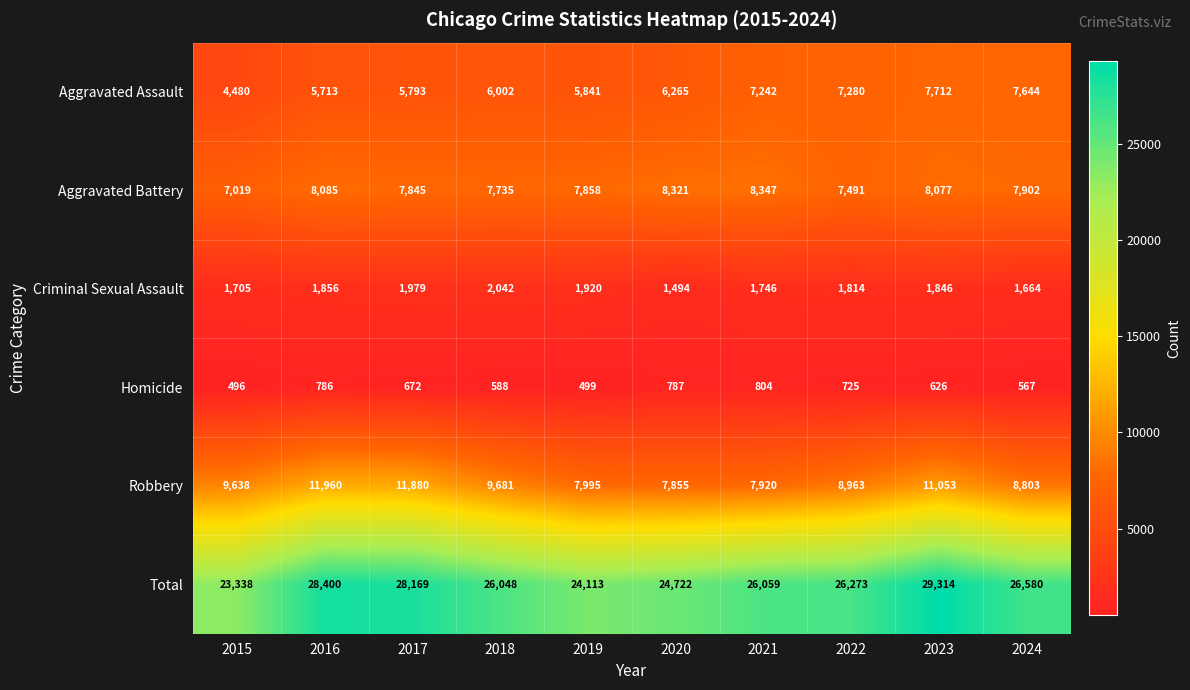

Which category has the lowest value across all series?

2015